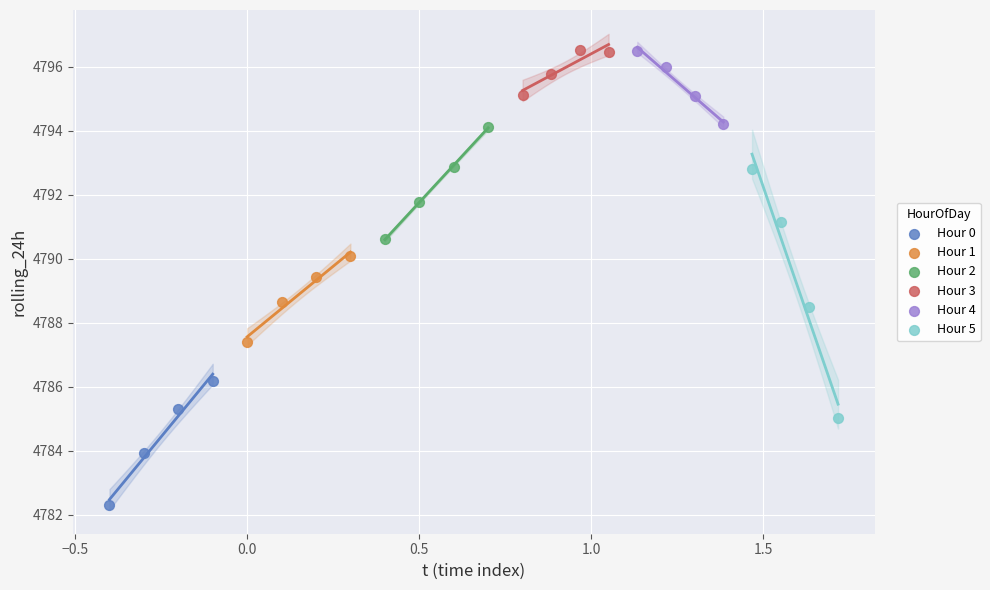

What are all the series names shown in the legend?

Hour 0, Hour 1, Hour 2, Hour 3, Hour 4, Hour 5